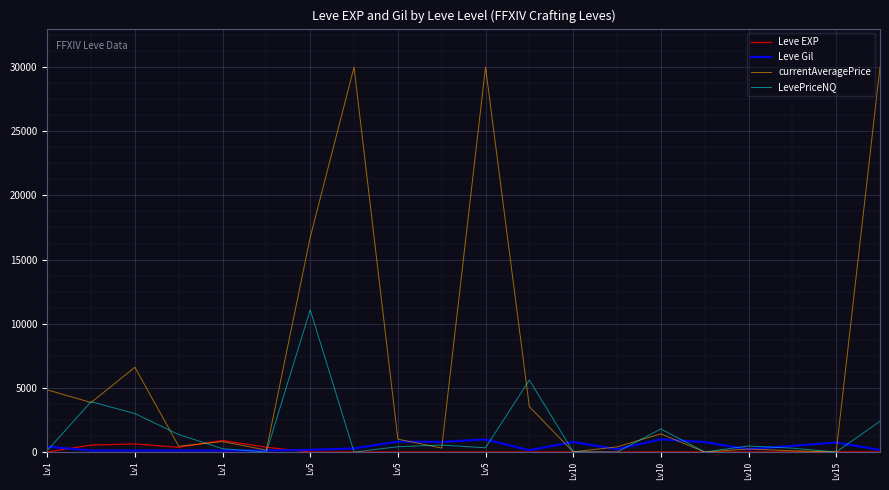

At how many categories does at least one series exceed 23350?

3